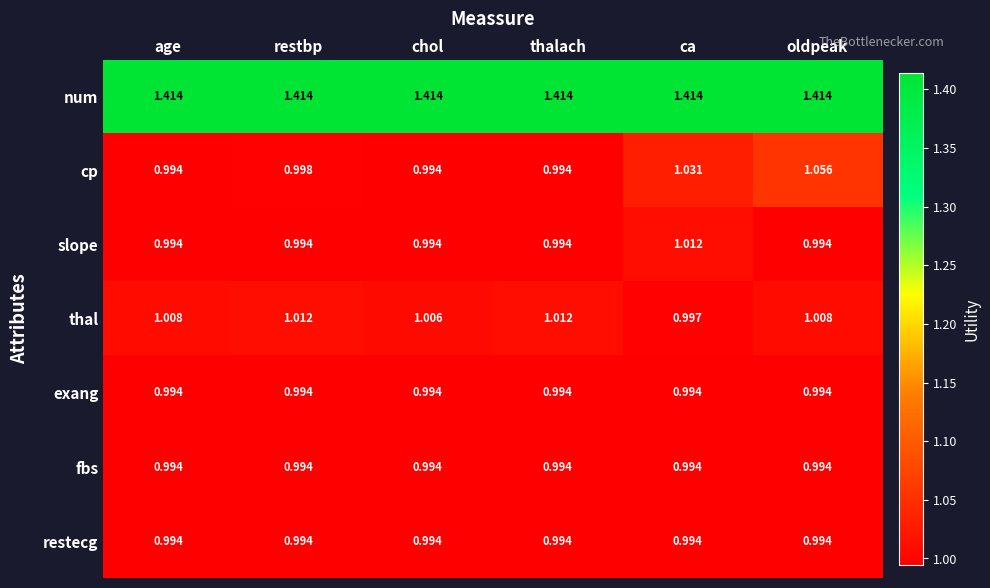

Which series has the largest range (max minus min)?

cp